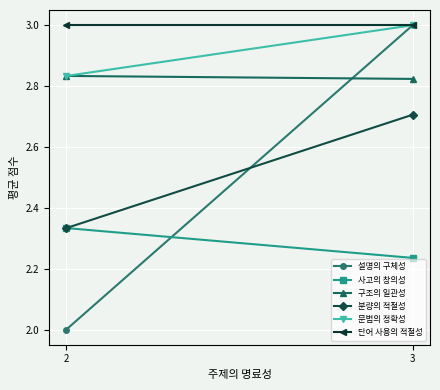

Where is 사고의 창의성 nearest to the value 2?

3